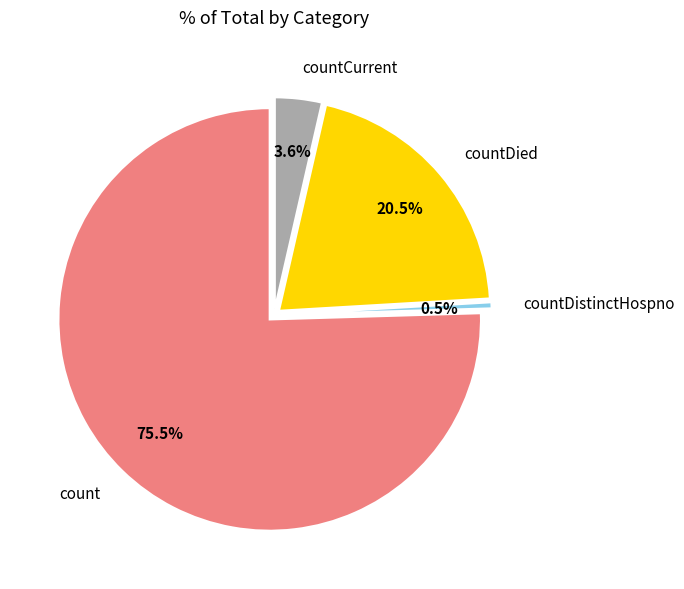

Which category has the biggest portion of the pie?

count